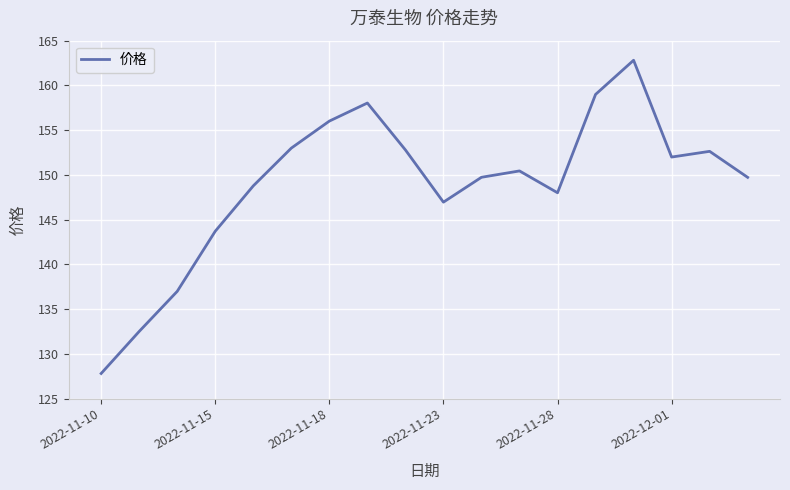

What is the maximum value shown in the chart?

162.8